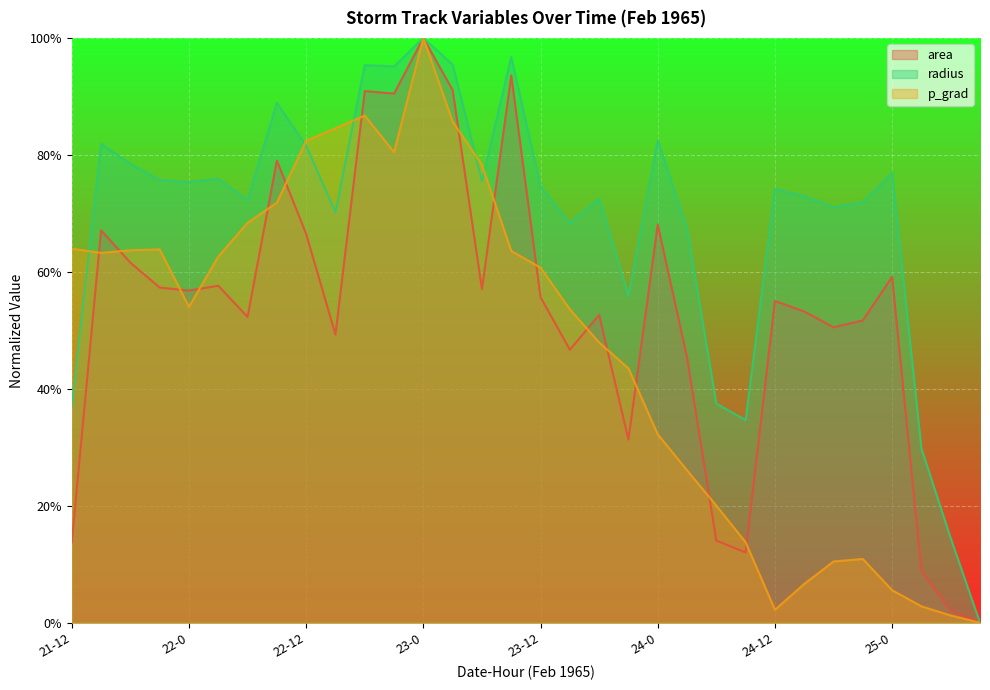

What is the value of the radius point at the 18th from the left?

0.7